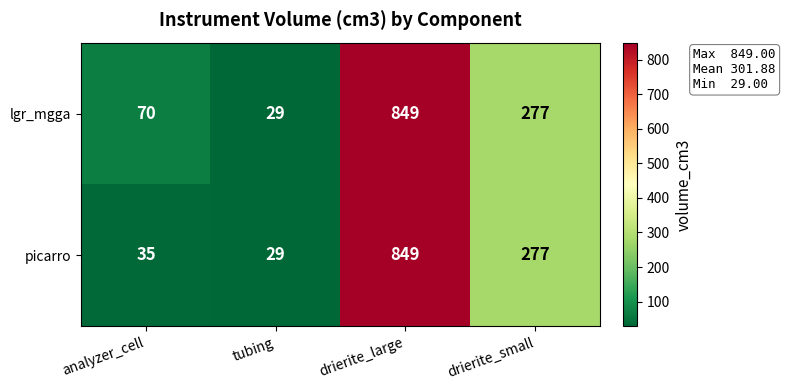

How many data points does each series have?

4